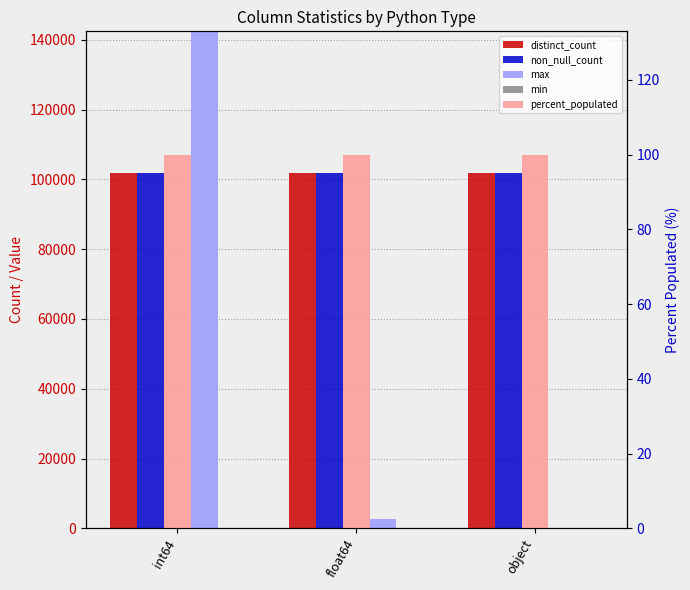

Does the chart contain stacked bars?

No